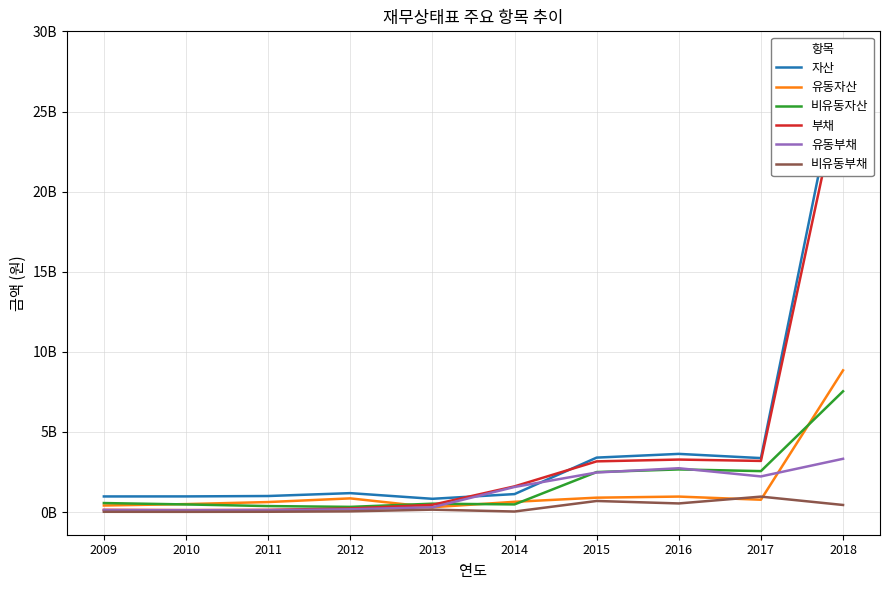

How many interior local valleys does the 유동부채 series have?

2